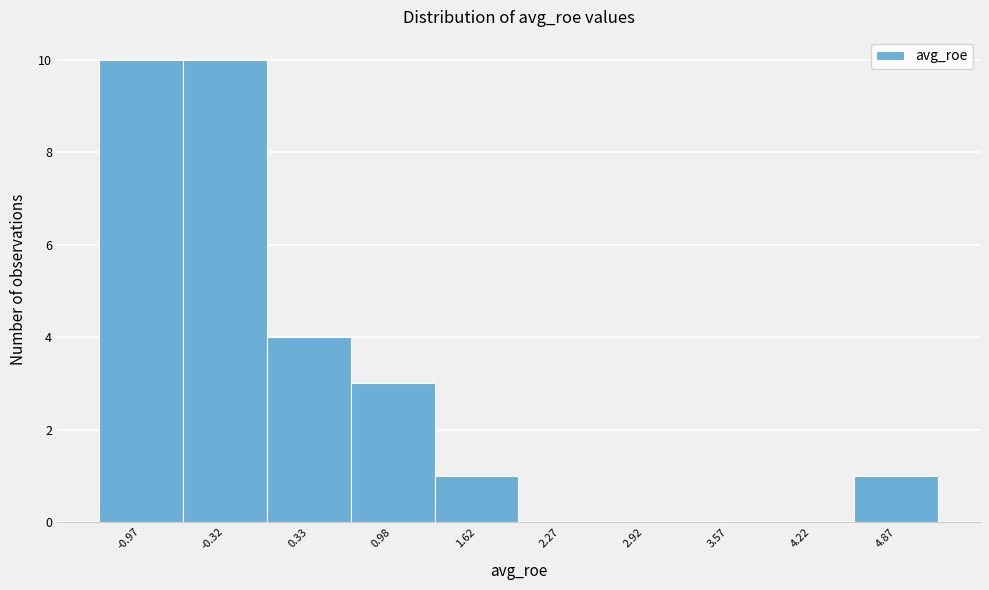

Reading left to right, extract all data points from this chart.

-0.97=10	-0.32=10	0.33=4	0.98=3	1.62=1	2.27=0	2.92=0	3.57=0	4.22=0	4.87=1